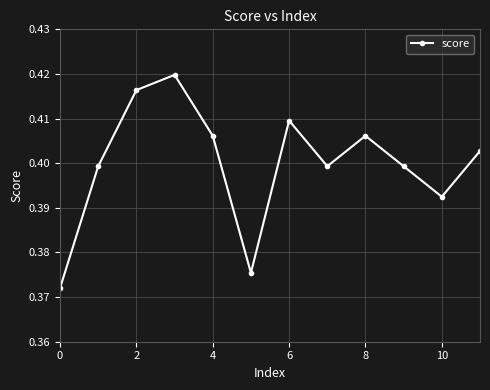

How many lines are shown in the chart?

1